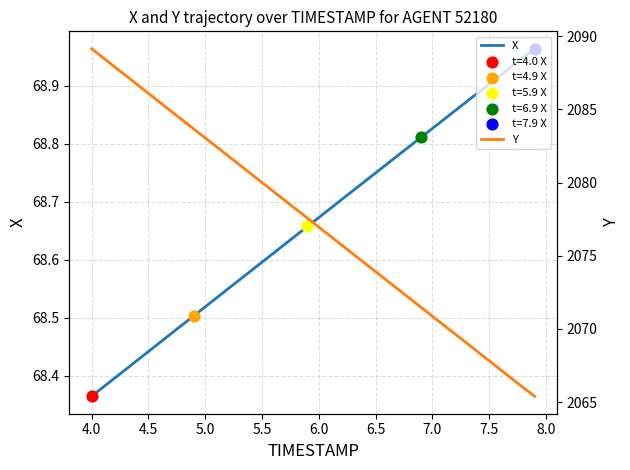

At how many categories does at least one series exceed 816?

40